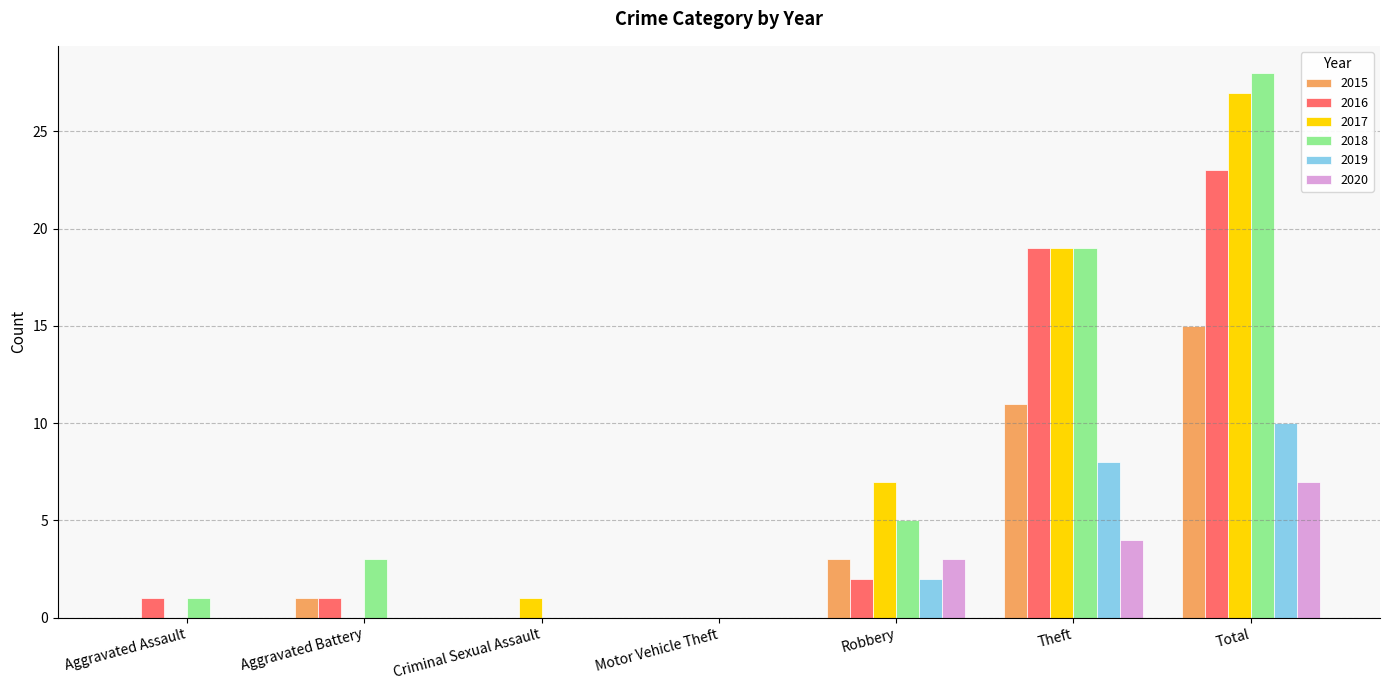

Between Aggravated Battery and Robbery, which series saw the biggest shift?

2017